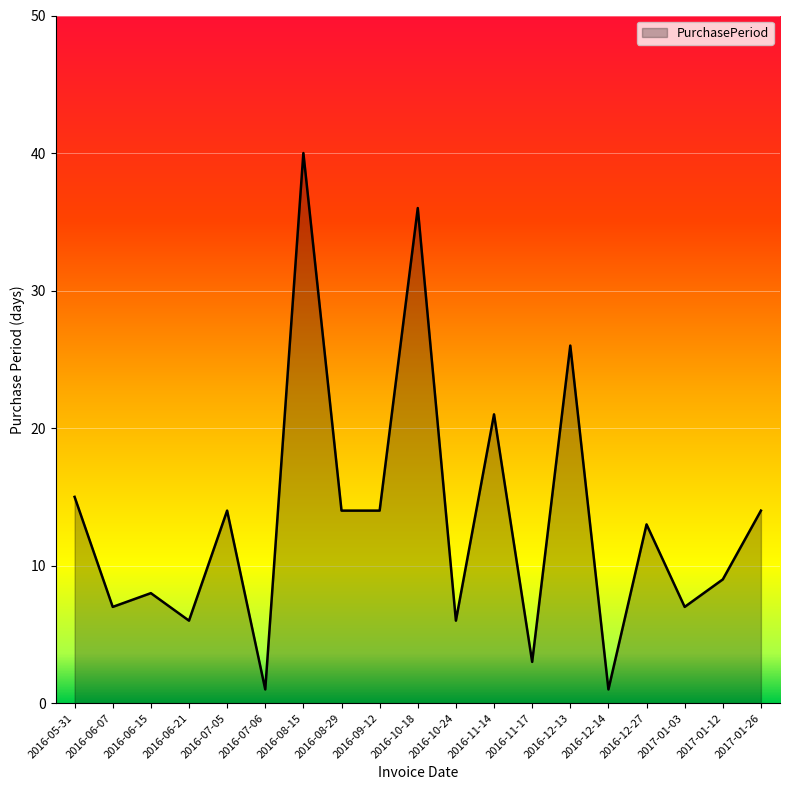

What is the difference between the second highest and minimum values?

35